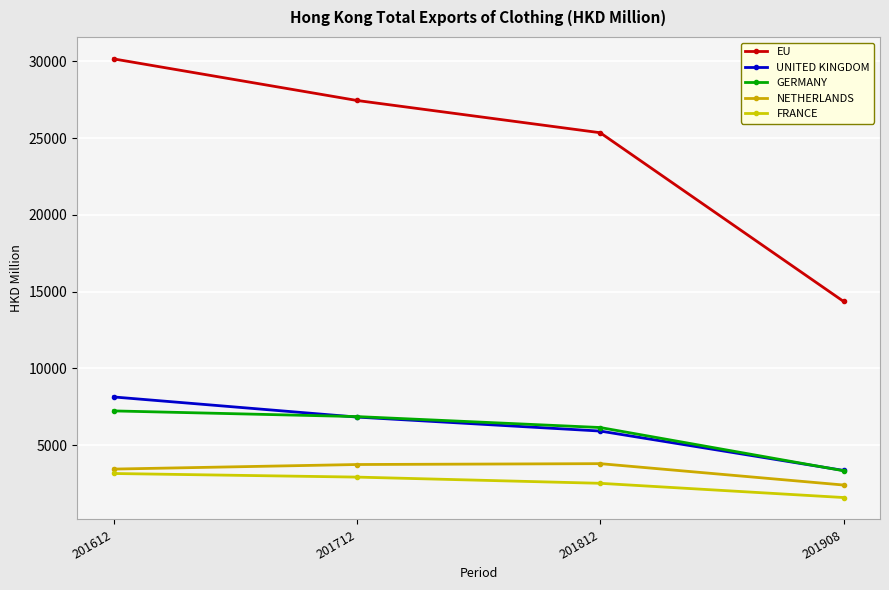

At which category is the sum across all series the highest?

201612